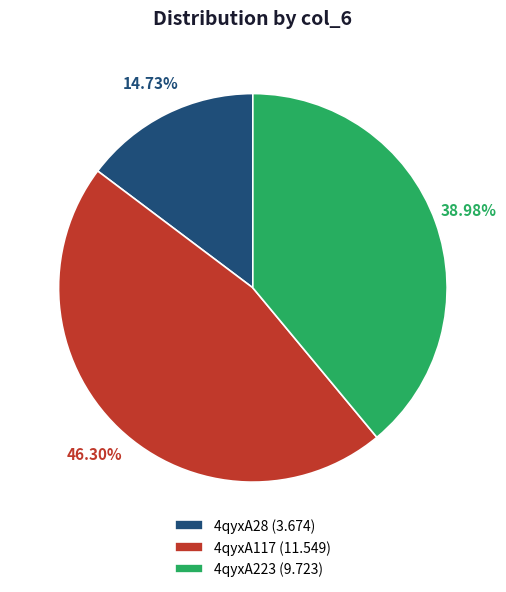

To the nearest percent, what portion does 4qyxA223 represent?

39%